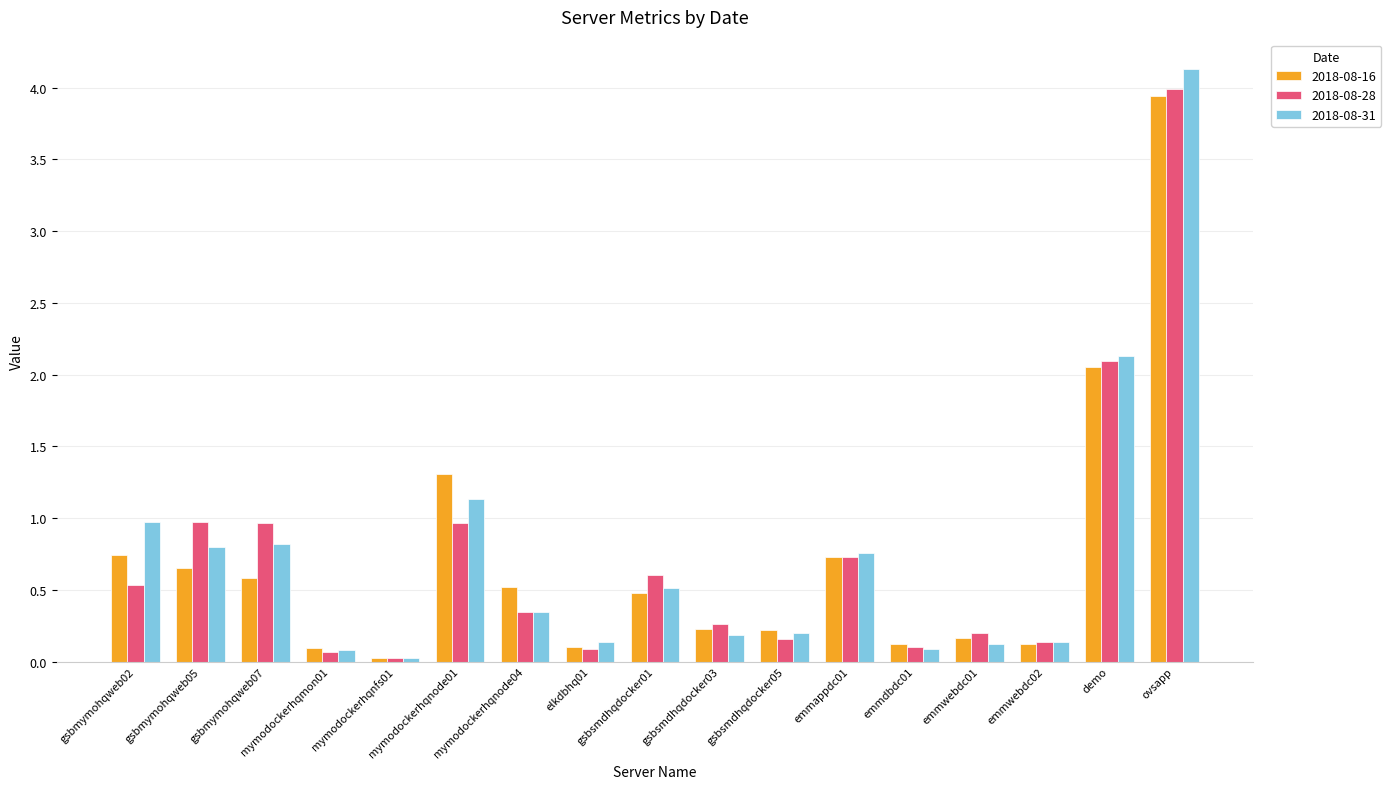

Does the chart contain any negative values?

No